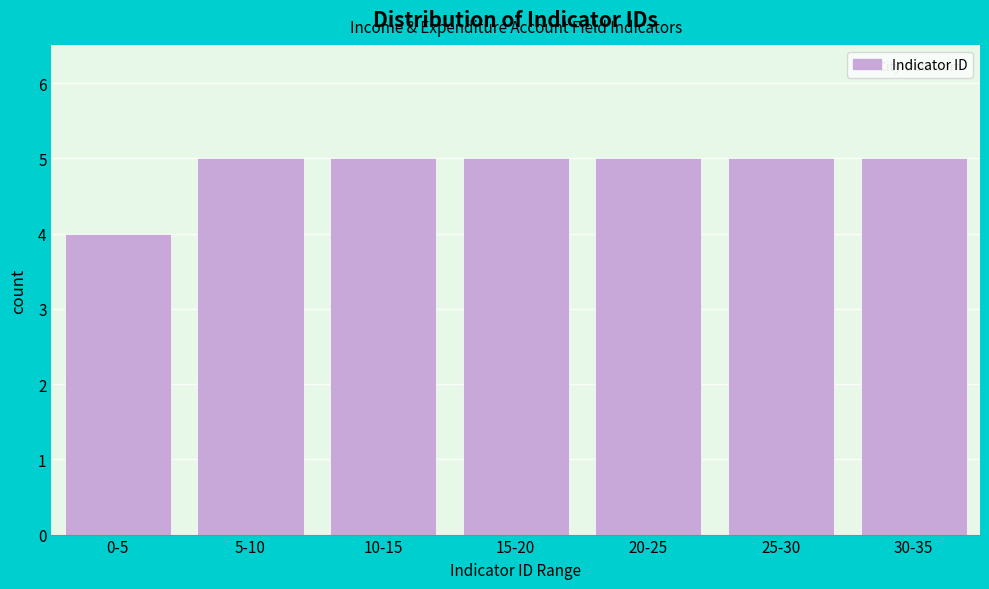

Reading left to right, transcribe all the data shown in this chart.

0-5=4	5-10=5	10-15=5	15-20=5	20-25=5	25-30=5	30-35=5